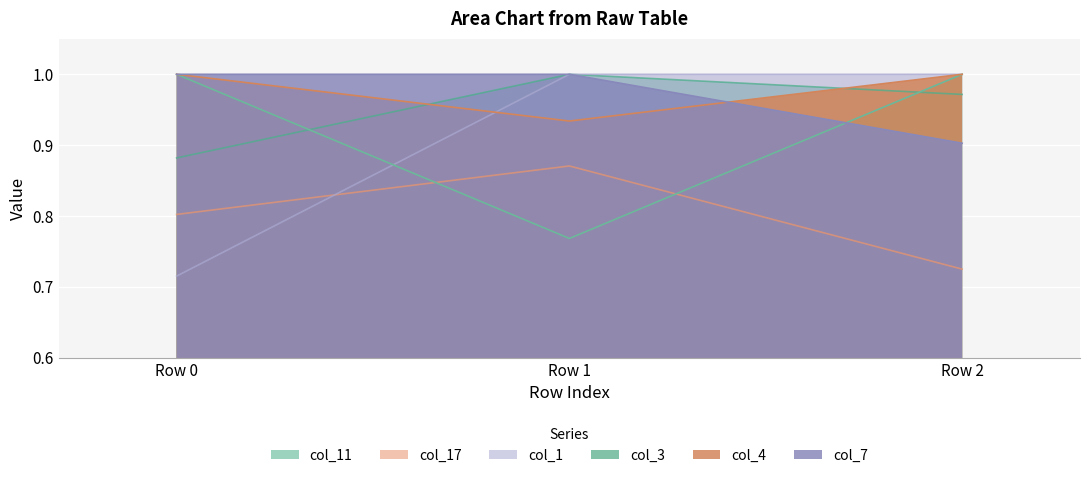

Which series has the largest total across all categories?

col_4